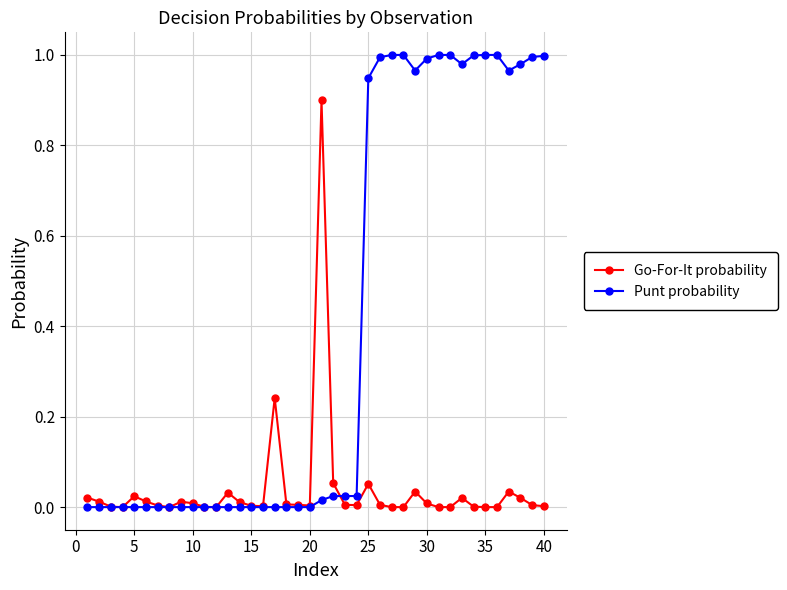

Rank the series by their average value, from highest to lowest.

Punt probability, Go-For-It probability